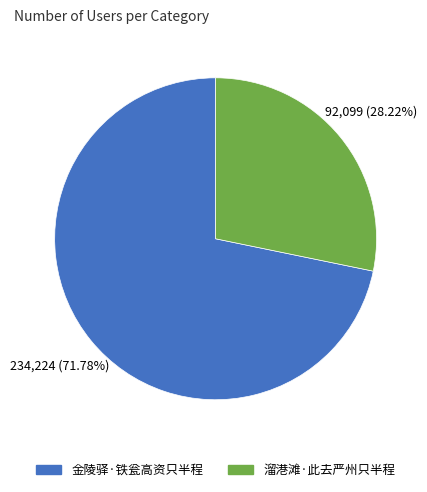

To the nearest percent, what is the difference between the largest and smallest slice percentages?

44%